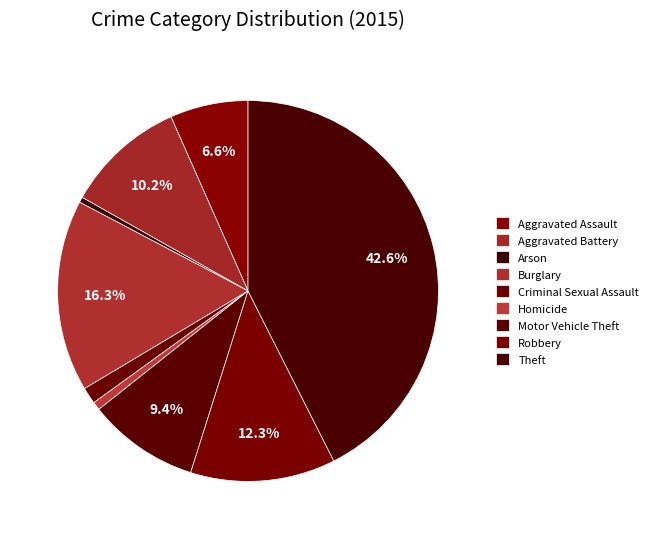

Count the number of slices in the pie.

9